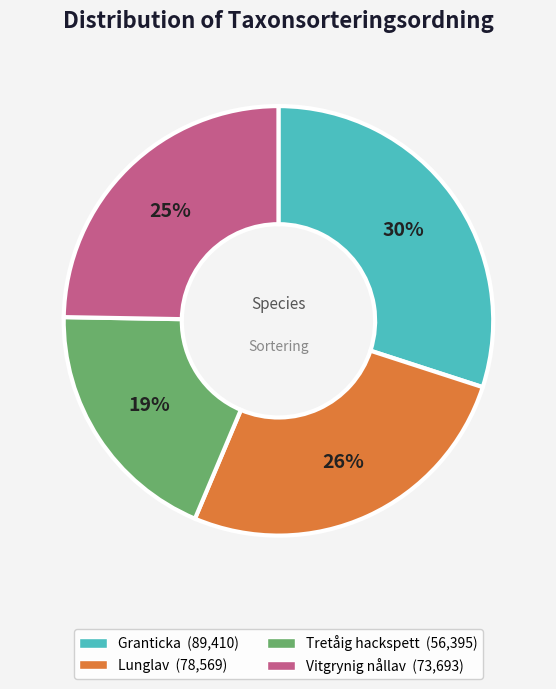

Is it true that Lunglav is 26% of the pie?

True